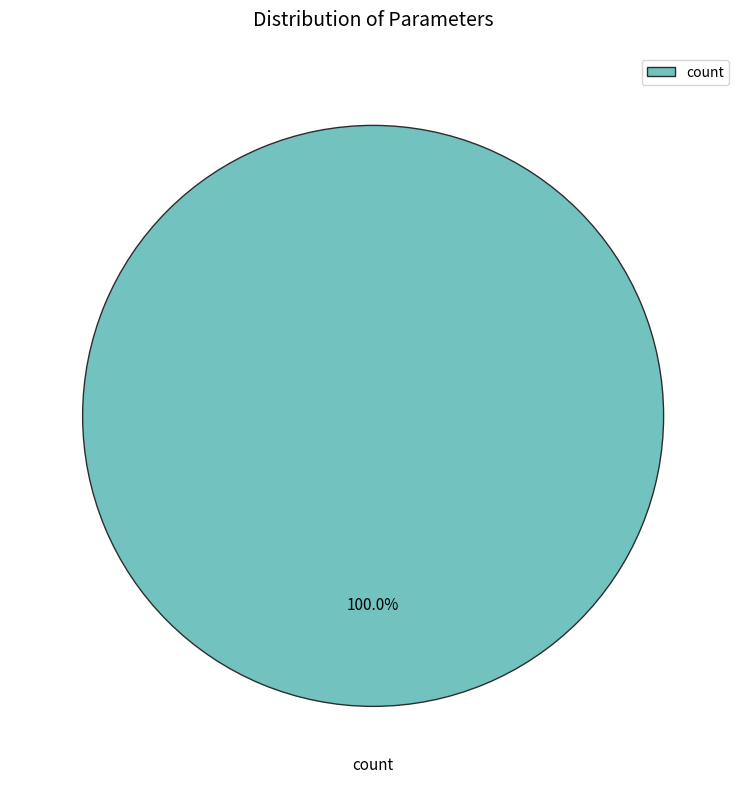

Which slice represents more than half of the pie?

count